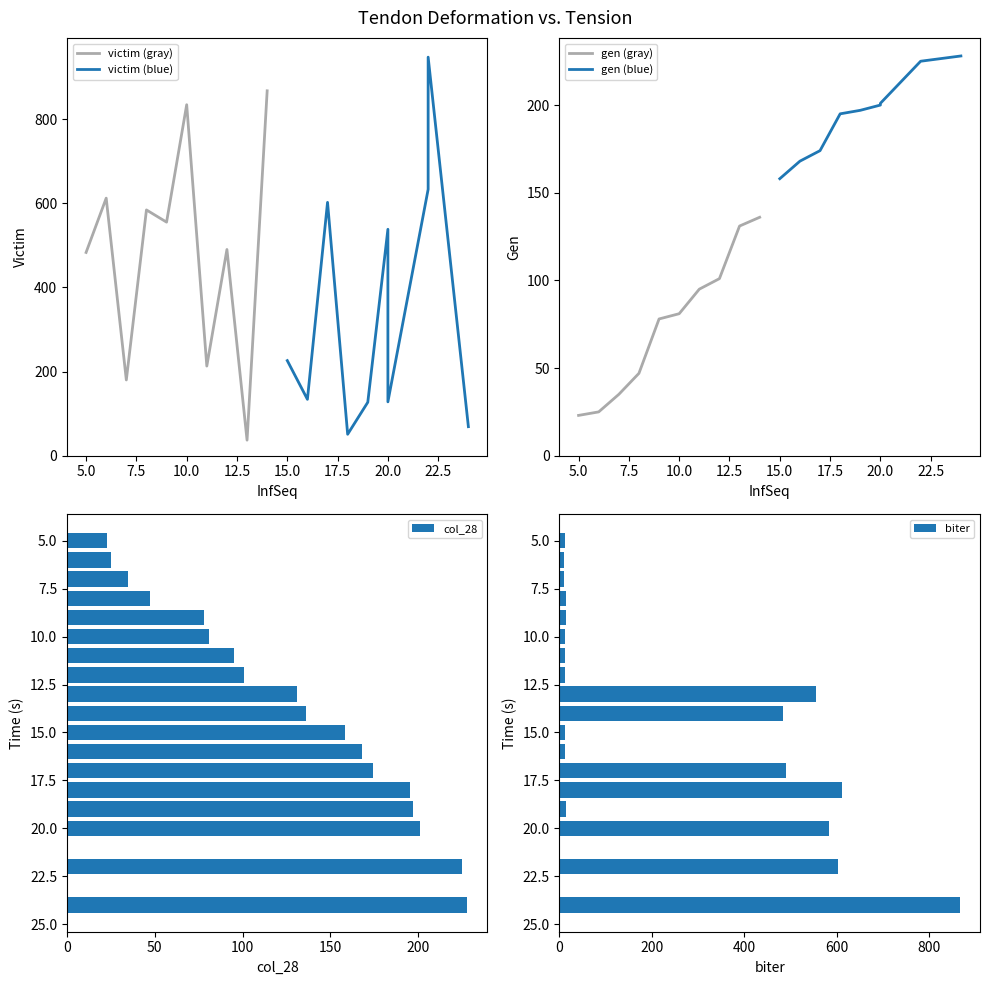

What is the highest value of the victim (gray) series?

867